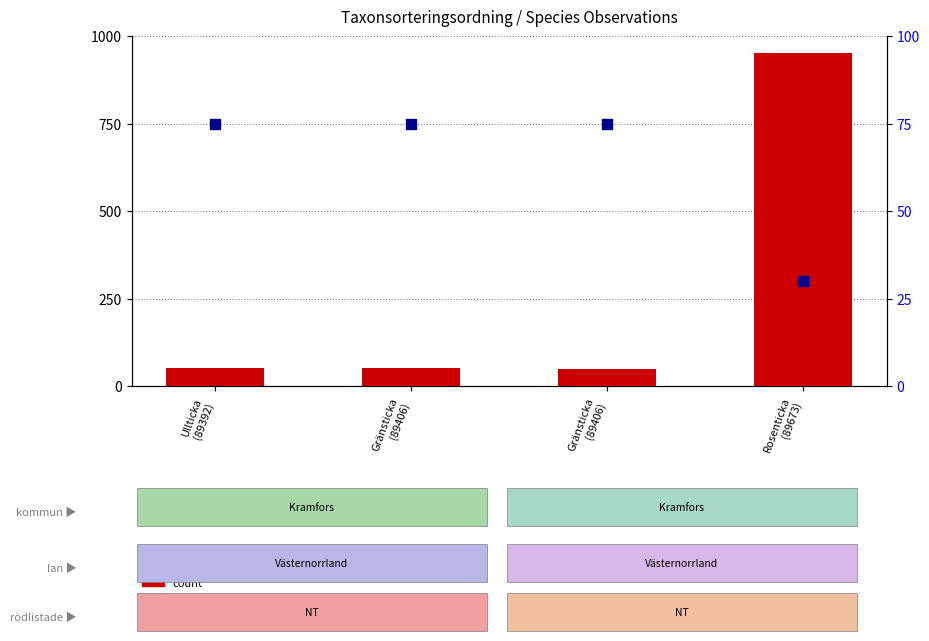

At how many categories does at least one series exceed 580?

1